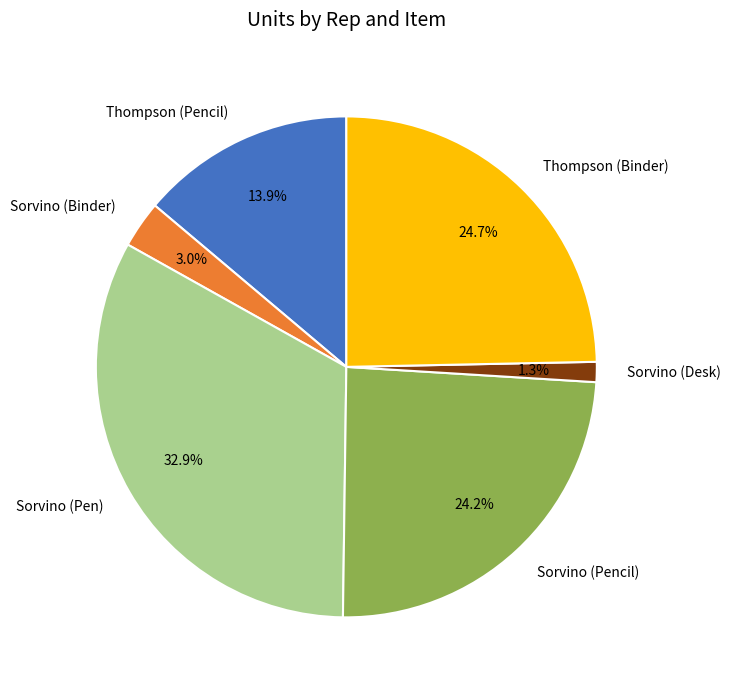

Between Thompson (Pencil) and Sorvino (Binder), which is larger?

Thompson (Pencil)